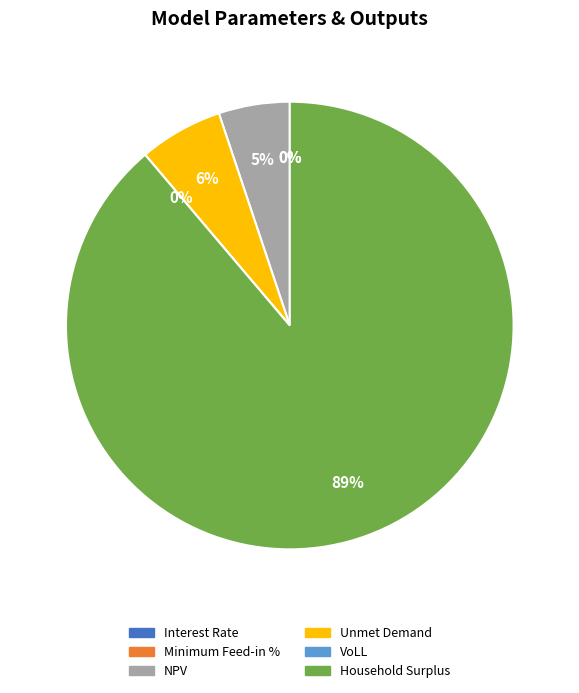

To the nearest percent, what is the average slice percentage?

17%